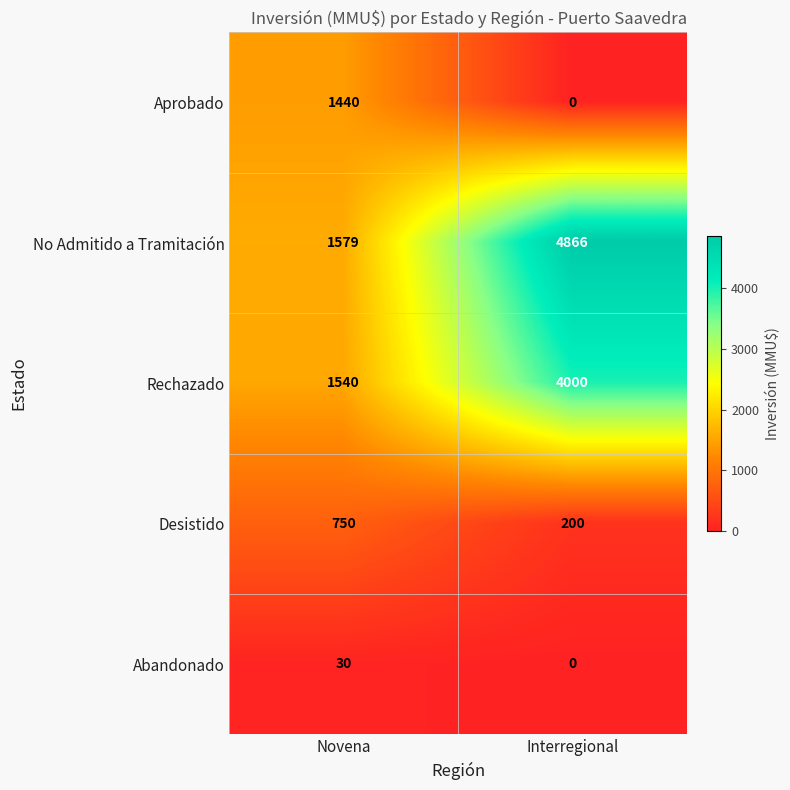

At Novena, list the series in order from largest to smallest.

No Admitido a Tramitación, Rechazado, Aprobado, Desistido, Abandonado